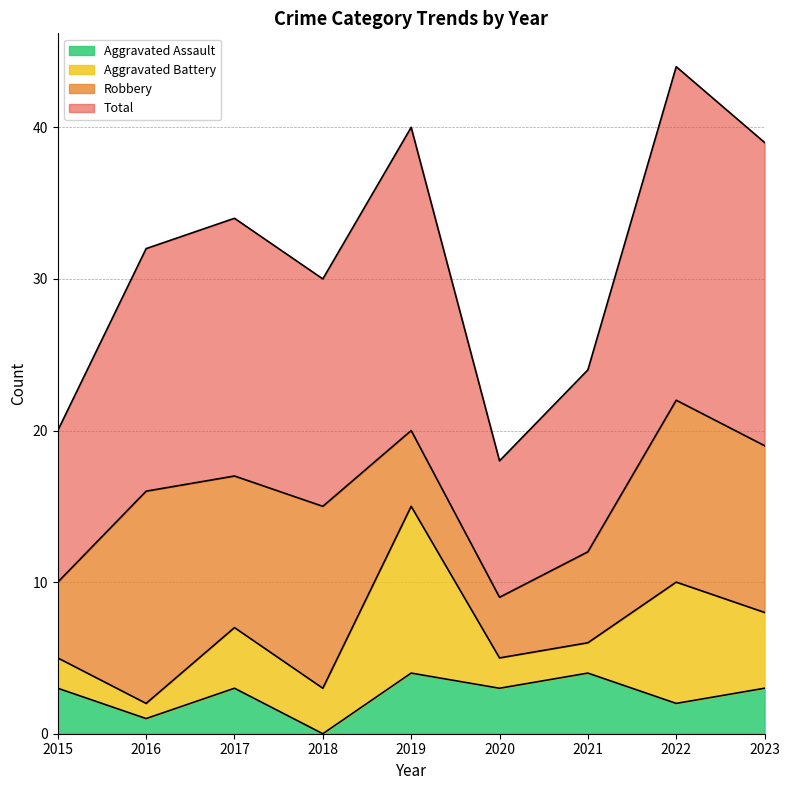

What is the maximum value for Aggravated Assault?

4